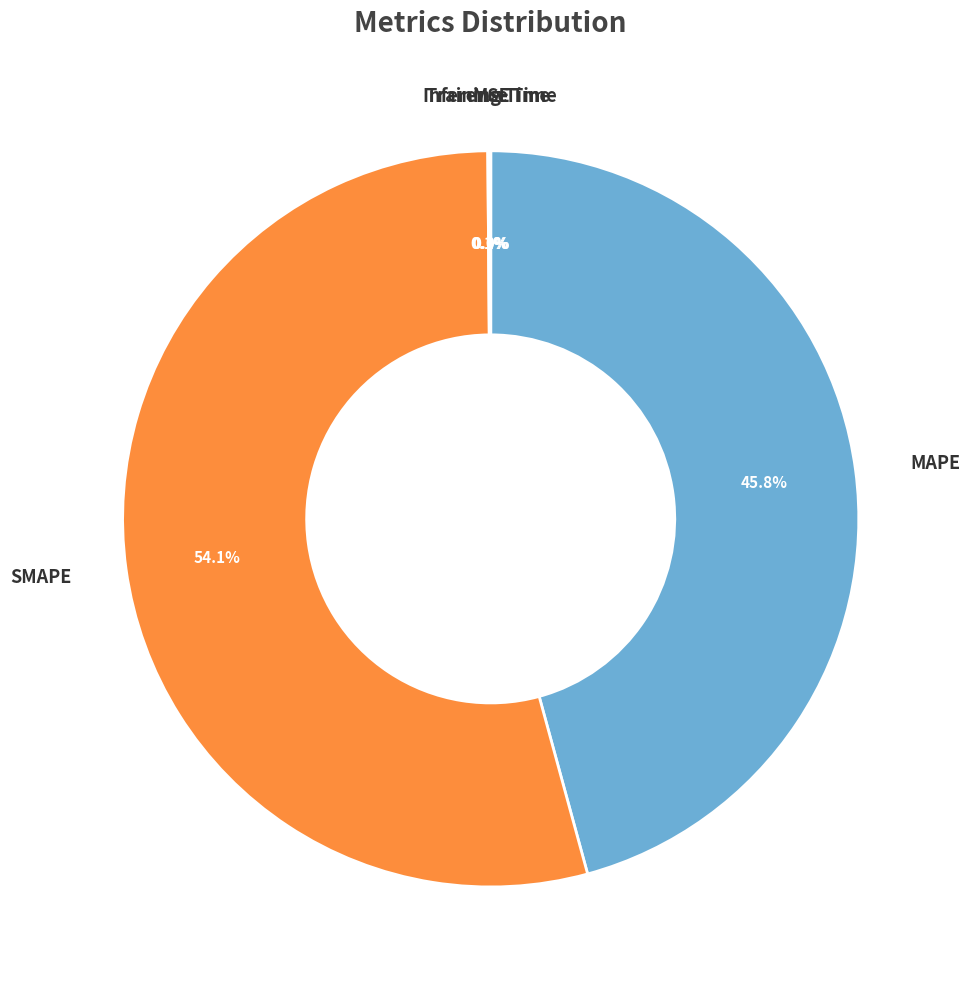

Between SMAPE and MAPE, which is larger?

SMAPE